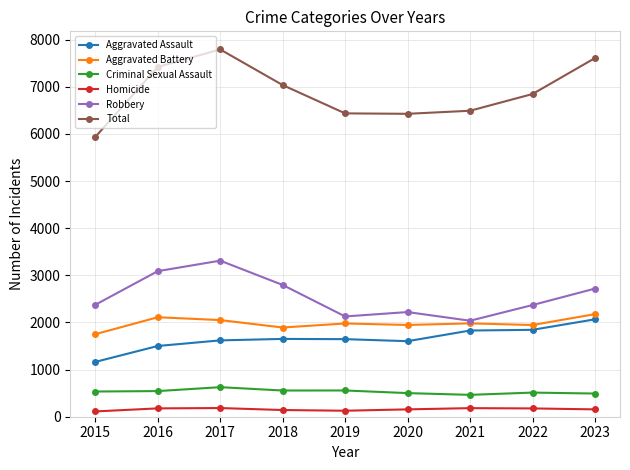

What is the sum of the Criminal Sexual Assault values at 2022 and 2018?

1068